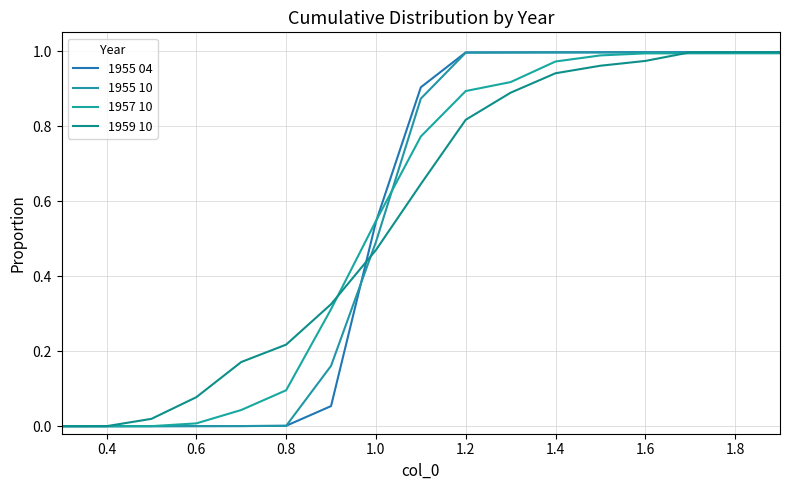

What is the difference between the maximum and minimum values in the 1955 10 series?

1.0